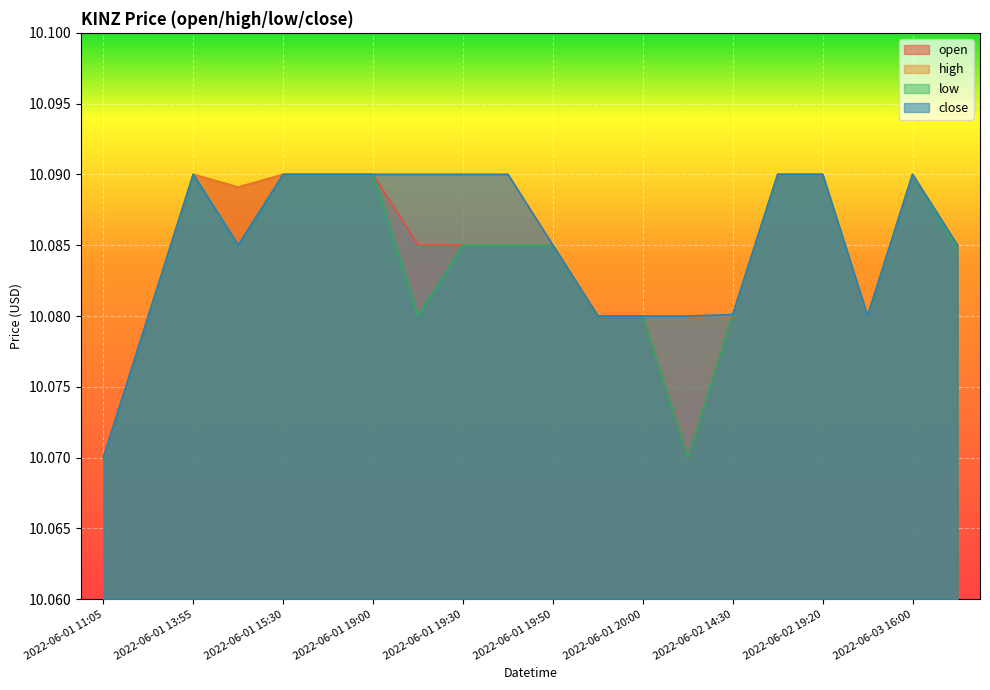

What is the minimum value shown in the chart?

10.1